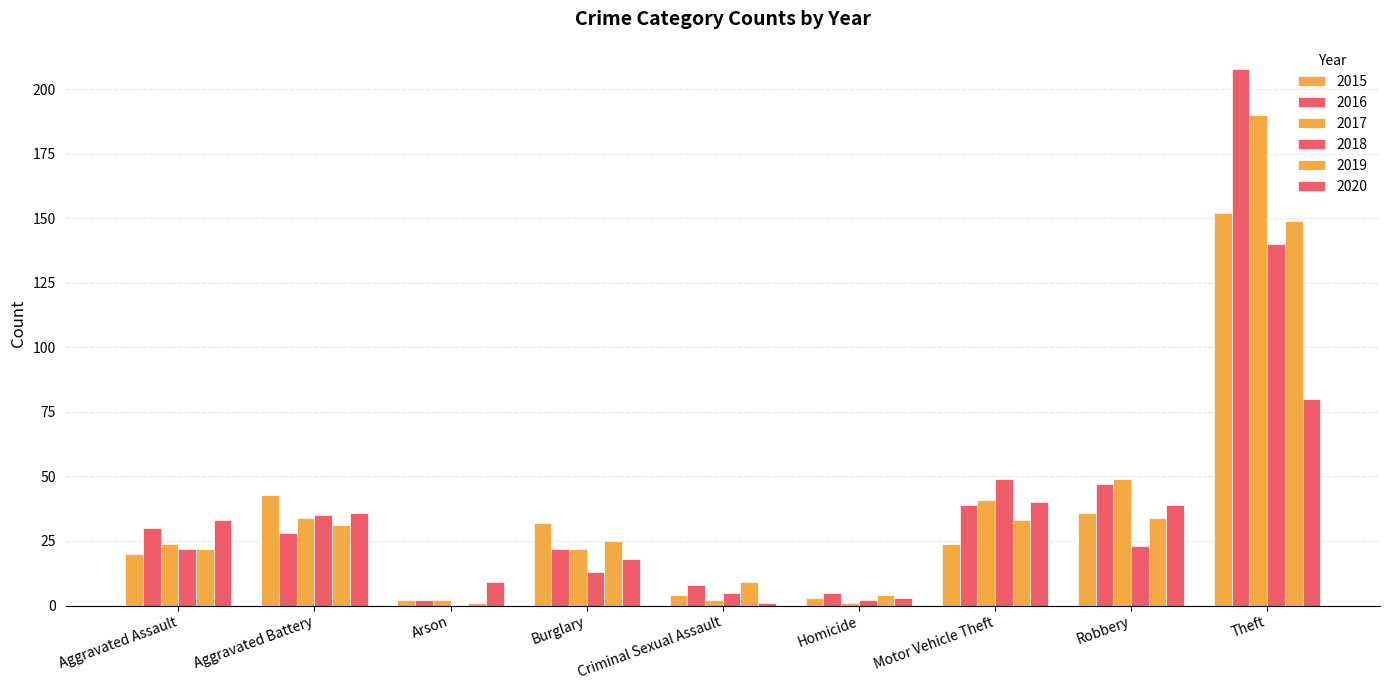

Are the bars grouped side by side (vs. stacked)?

Yes